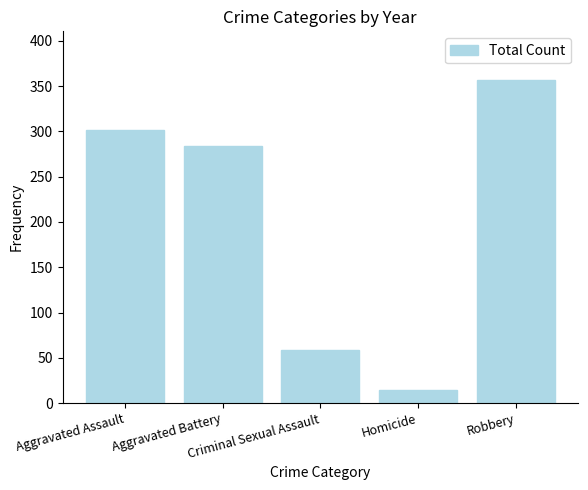

Are the bars grouped side by side (vs. stacked)?

No